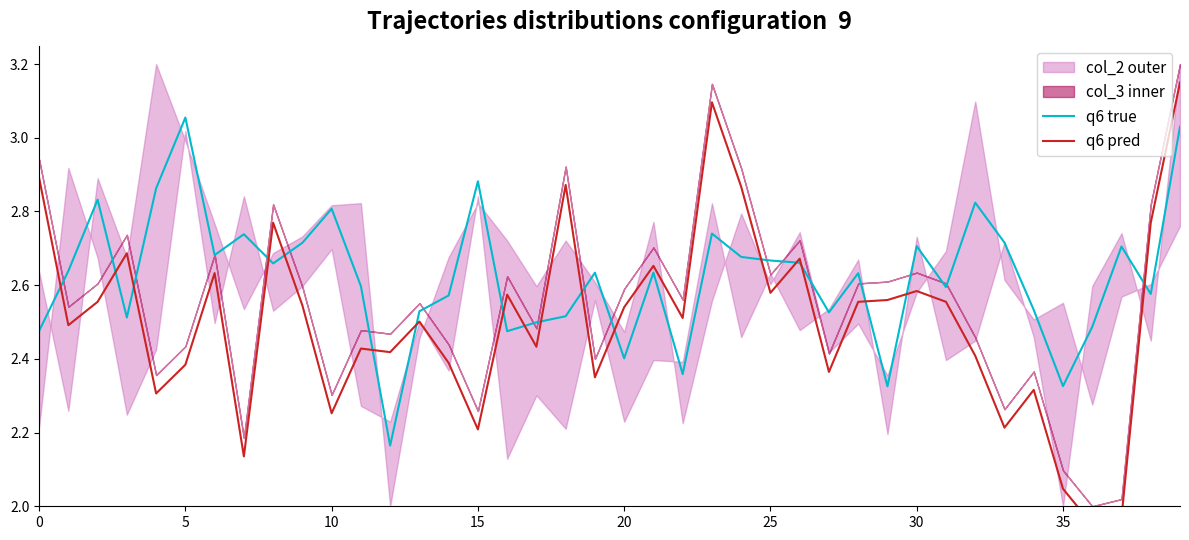

What is the value of the q6 true point at the 23rd from the left?

2.4